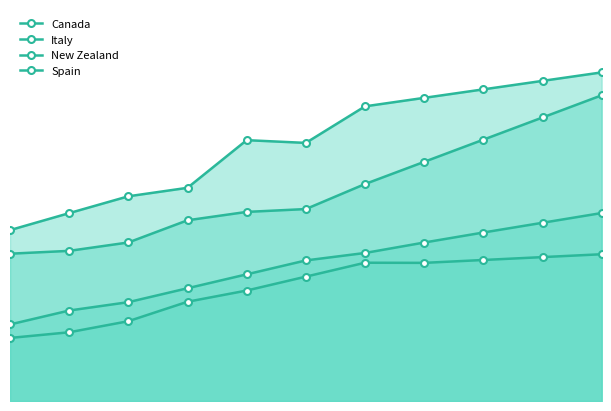

How many data points in Italy are above 72?

8